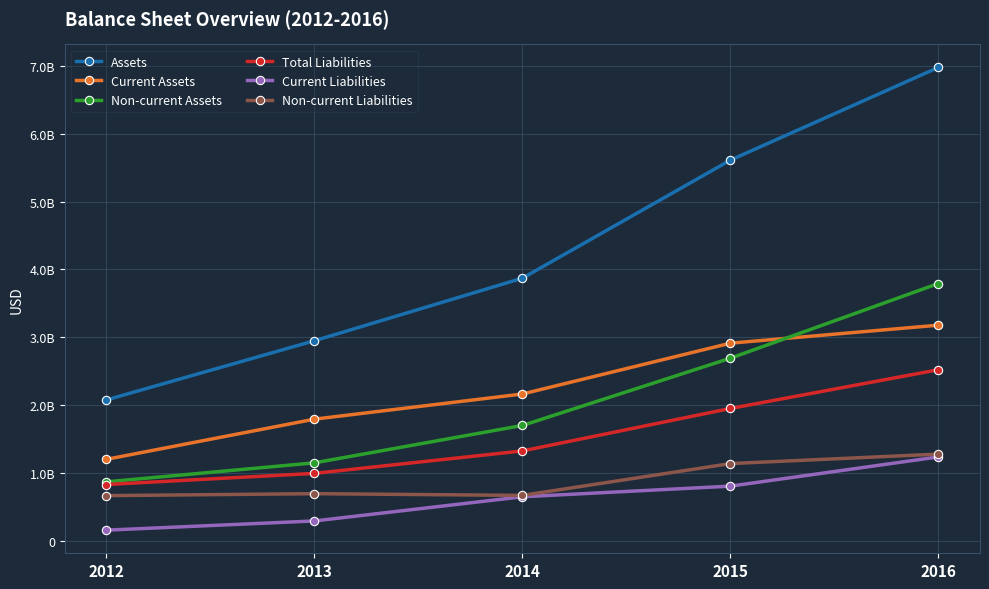

Is this an area chart (filled region under the line)?

No